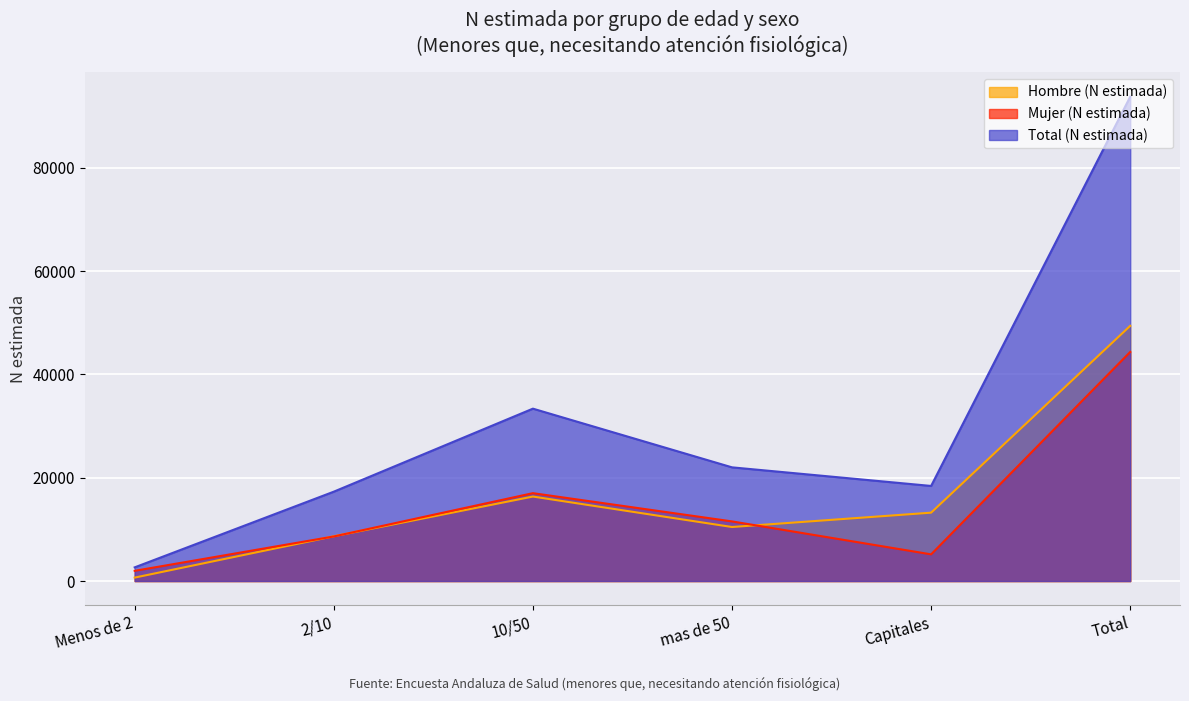

The value of Hombre (N estimada) at 2/10 is 8671. True or false?

True